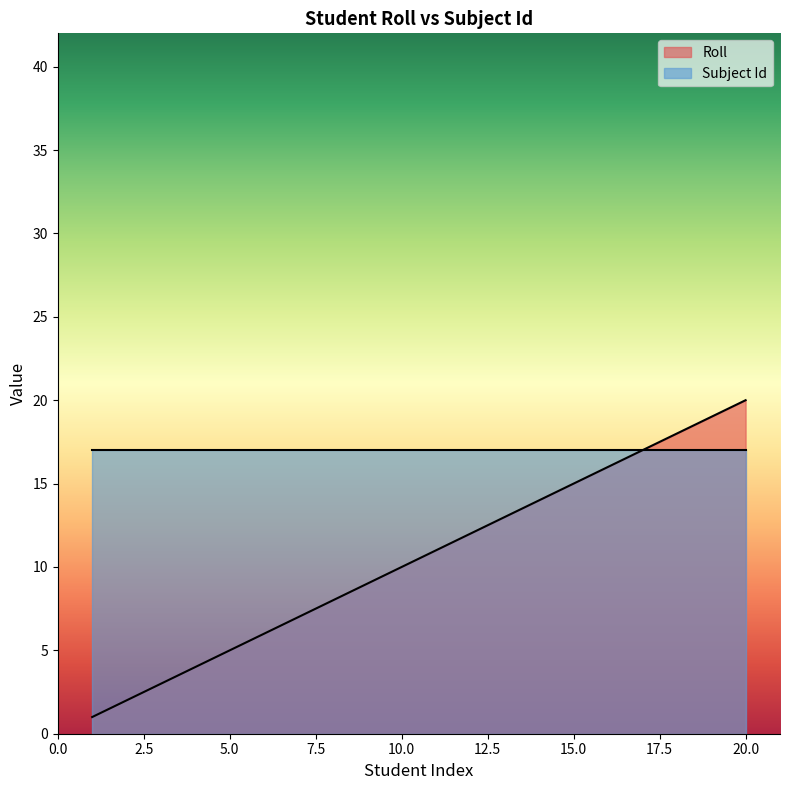

Where is the data nearest to the value 10?

10